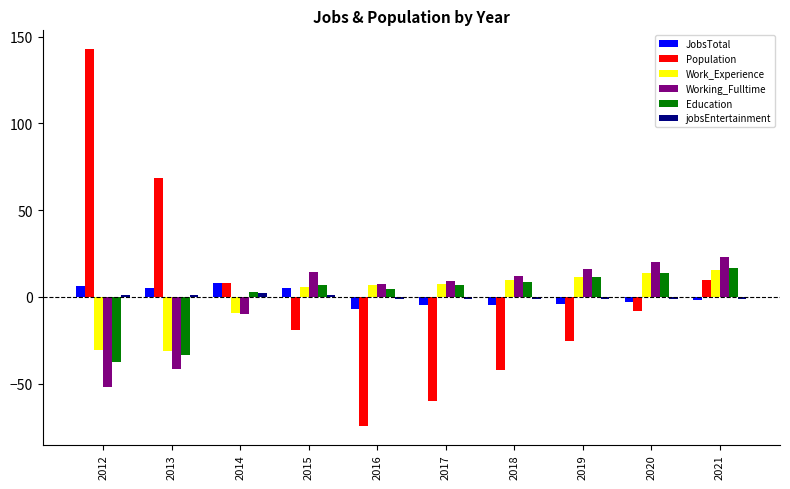

Is it true that JobsTotal equals 6.2 at 2012?

True